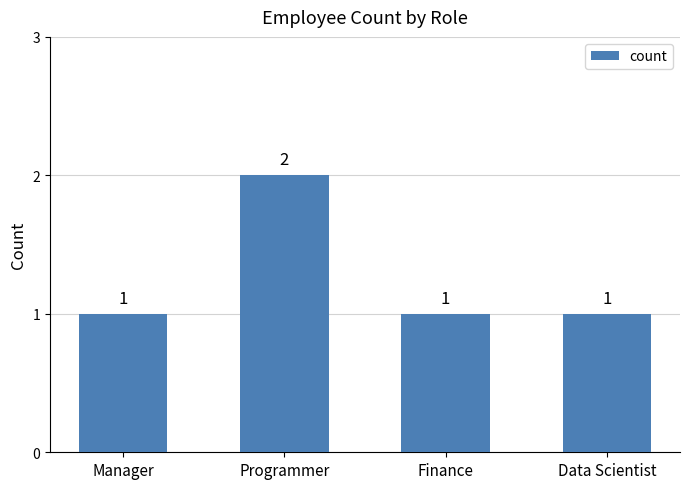

Approximately how many times larger is the value at Finance compared to Programmer?

0.5